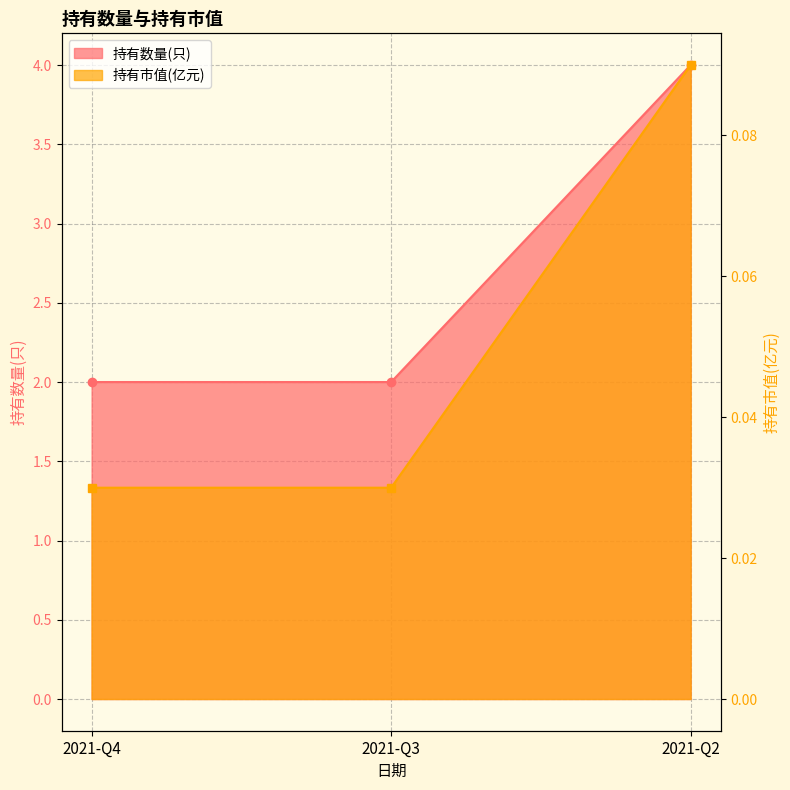

Which label corresponds to the largest value in the chart?

2021-Q2